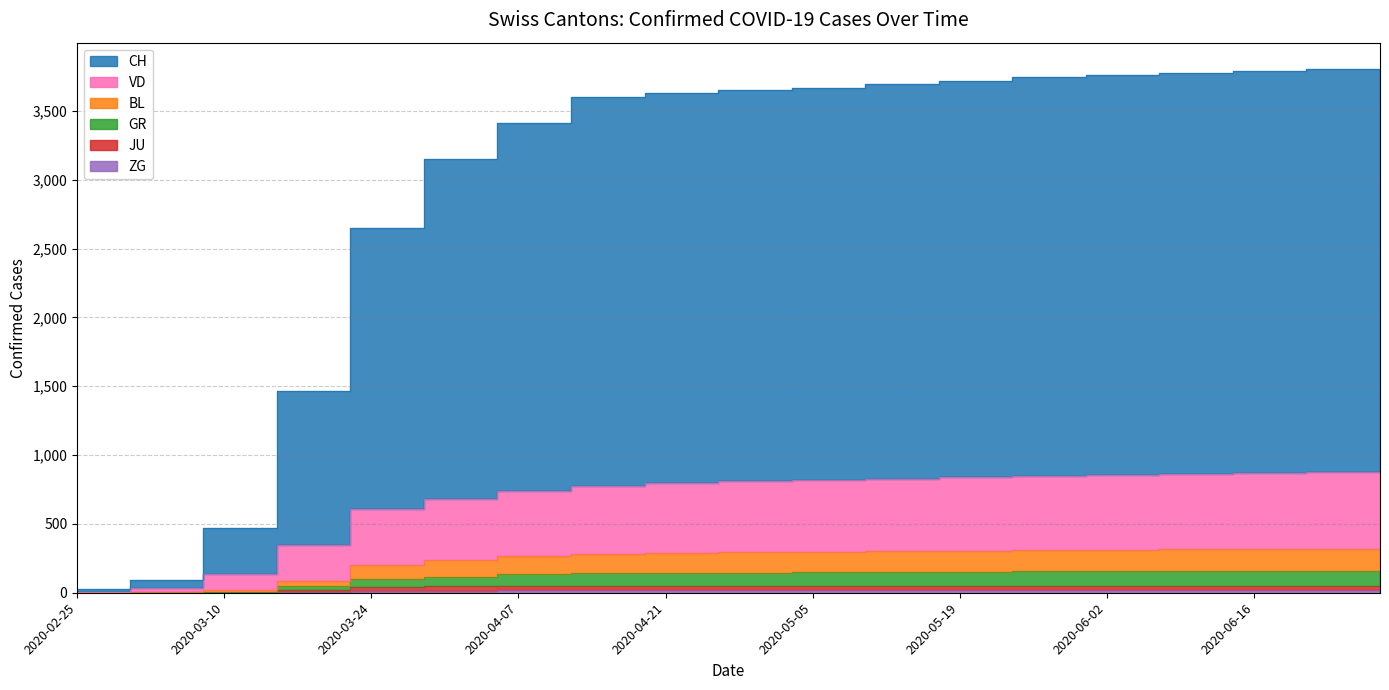

Which category has the lowest value in the JU series?

2020-02-25